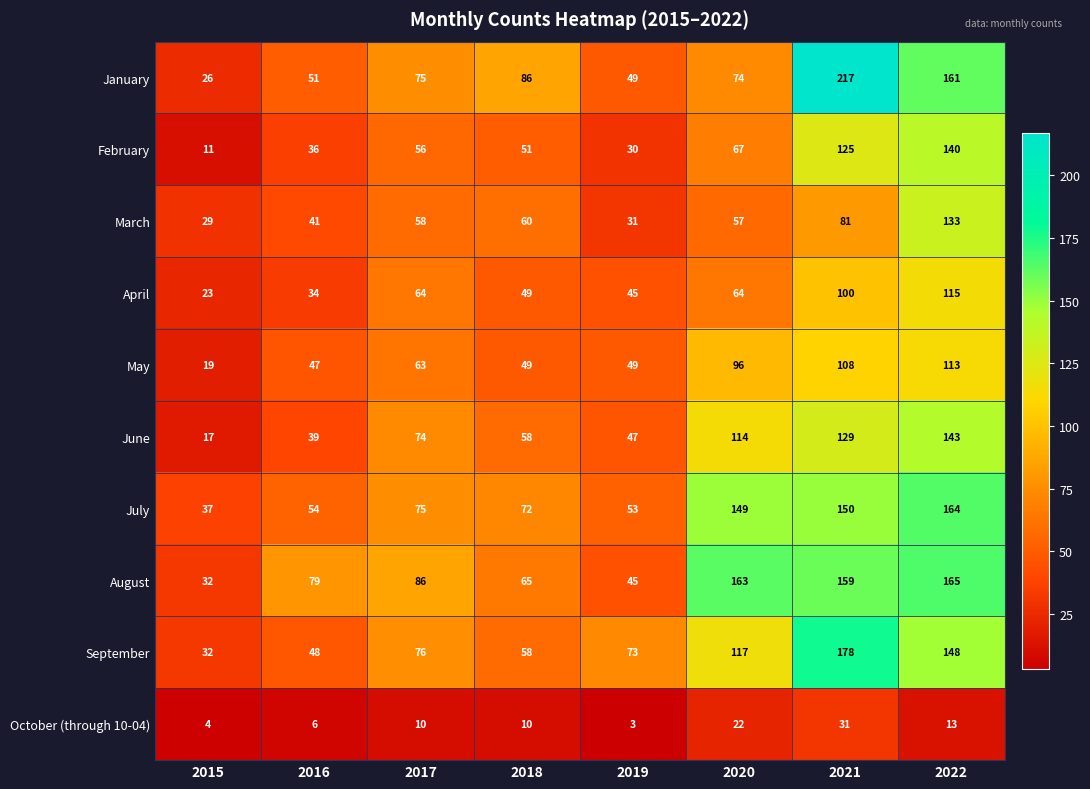

Is it true that February equals 11 at 2016?

False